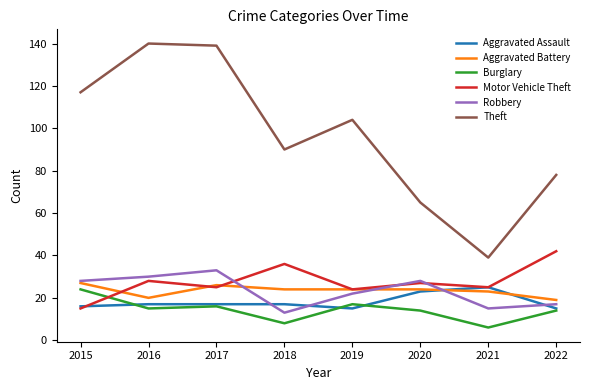

Is the value of Aggravated Assault at 2022 greater than the value of Theft at 2021?

No